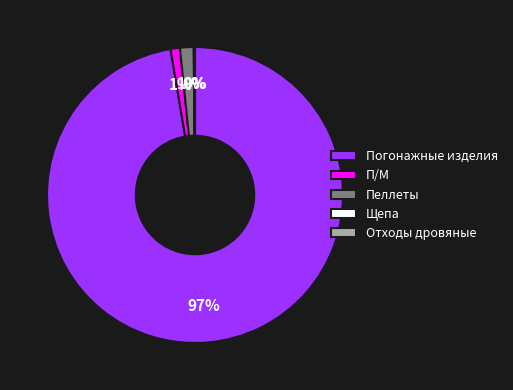

Does any single category account for the majority?

Yes